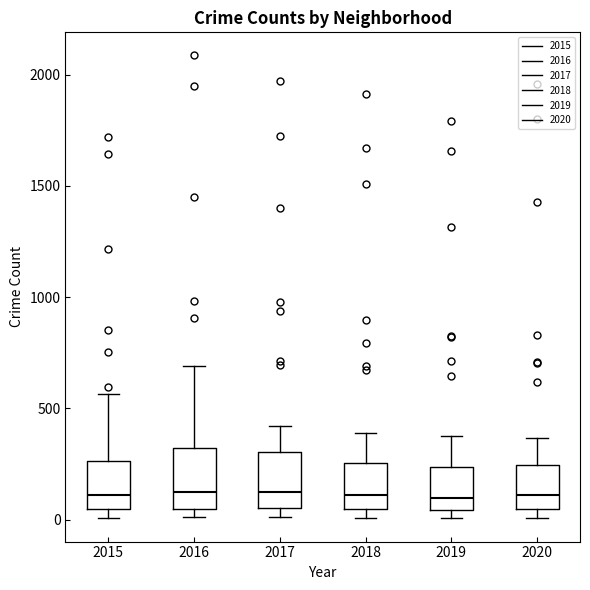

Where is the lower edge of the box at x = 2018 on the y-axis? The values are not printed on the chart, so give them approximately, as read against the axis.

50